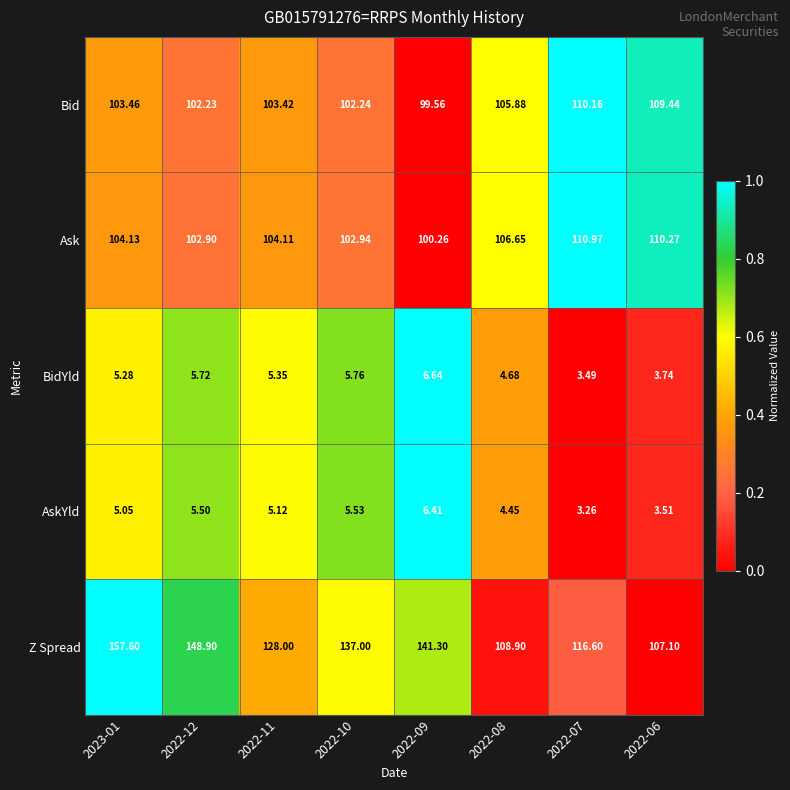

How many categories are shown in the chart?

8